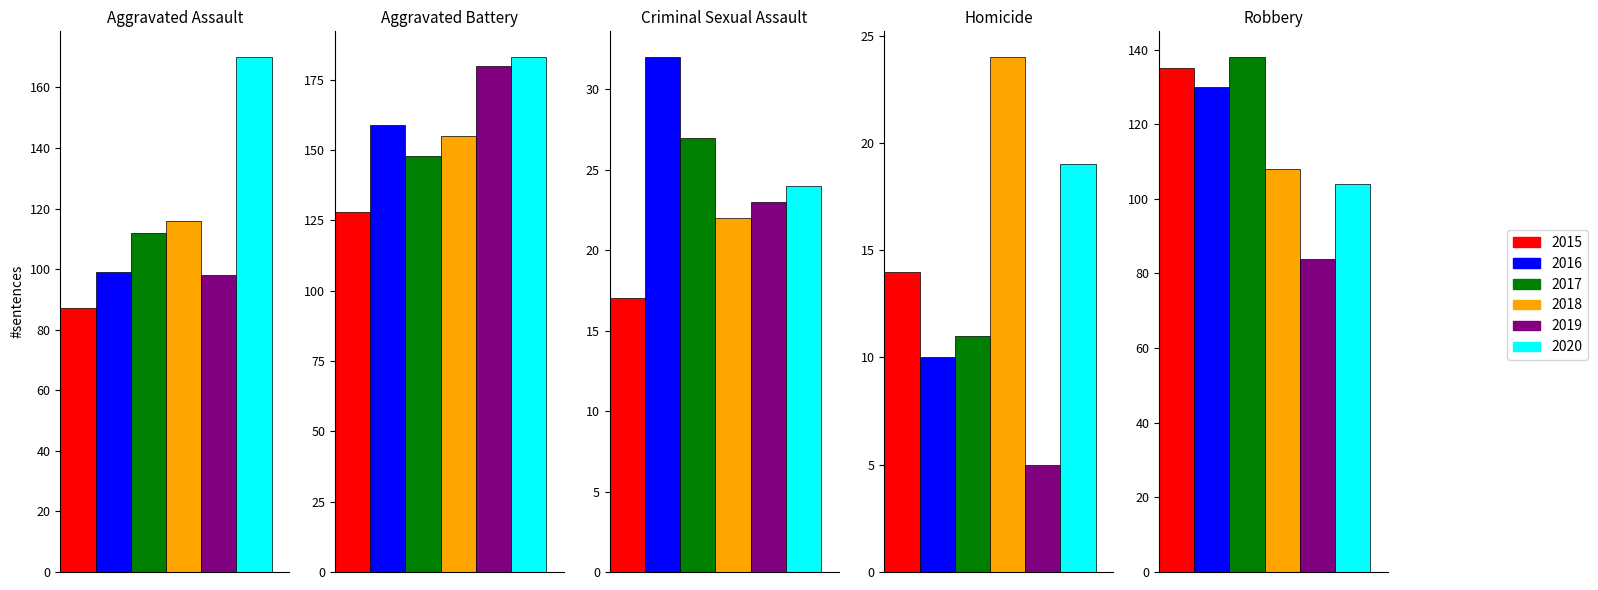

The 2017 series shows 38 at Criminal Sexual Assault. True or false?

False